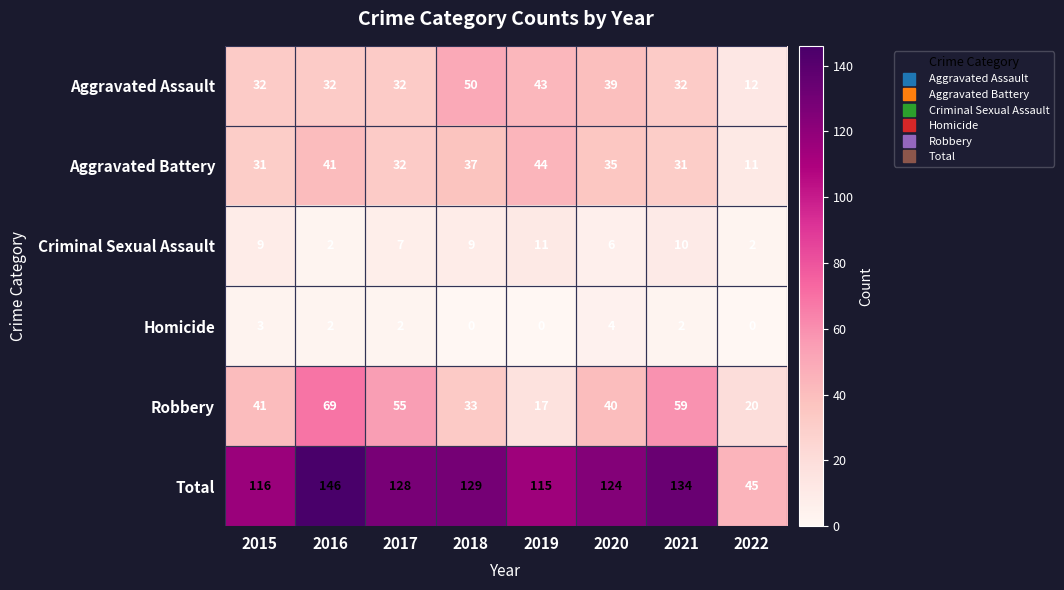

How many Criminal Sexual Assault values are between 6 and 10?

5